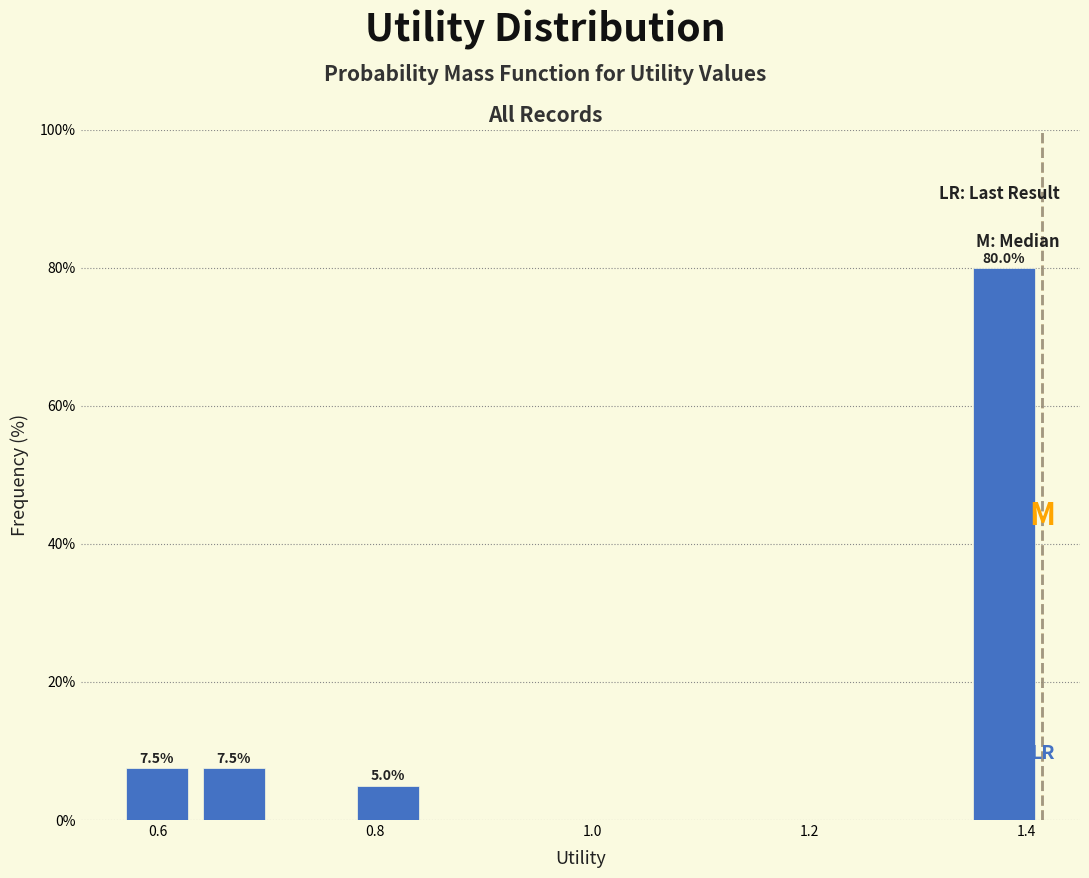

Read against the x-axis, roughly where is the centre of the tallest bar?

1.38